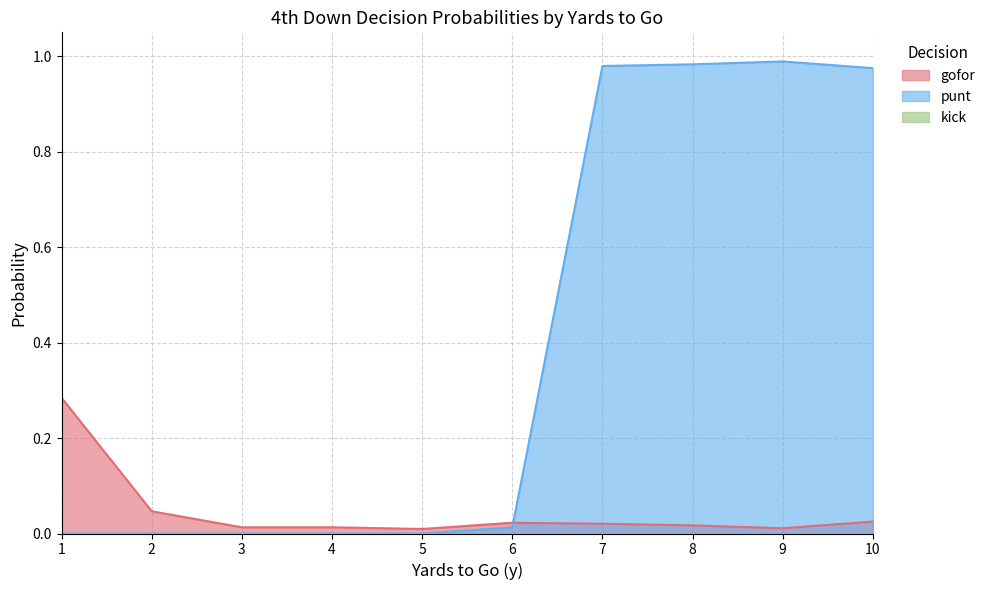

Which label corresponds to the smallest value in the chart?

1